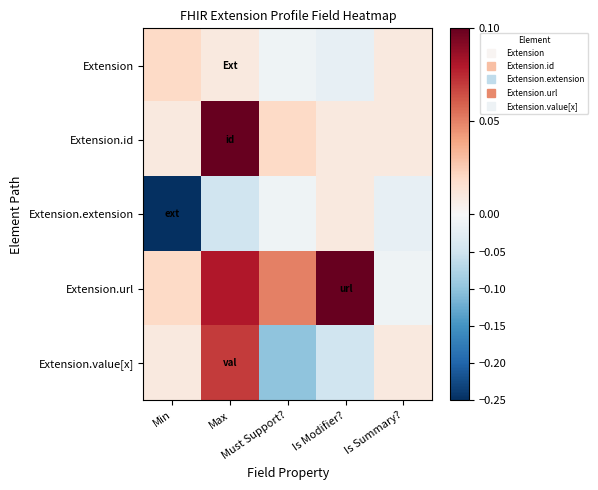

Reading left to right, list all the values displayed in this chart.

Extension: Min=0.0	Max=0.0	Must Support?=-0.0	Is Modifier?=-0.0	Is Summary?=0.0
Extension.id: Min=0.0	Max=0.1	Must Support?=0.0	Is Modifier?=0.0	Is Summary?=0.0
Extension.extension: Min=-0.2	Max=-0.1	Must Support?=-0.0	Is Modifier?=0.0	Is Summary?=-0.0
Extension.url: Min=0.0	Max=0.1	Must Support?=0.1	Is Modifier?=0.1	Is Summary?=-0.0
Extension.value[x]: Min=0.0	Max=0.1	Must Support?=-0.1	Is Modifier?=-0.1	Is Summary?=0.0